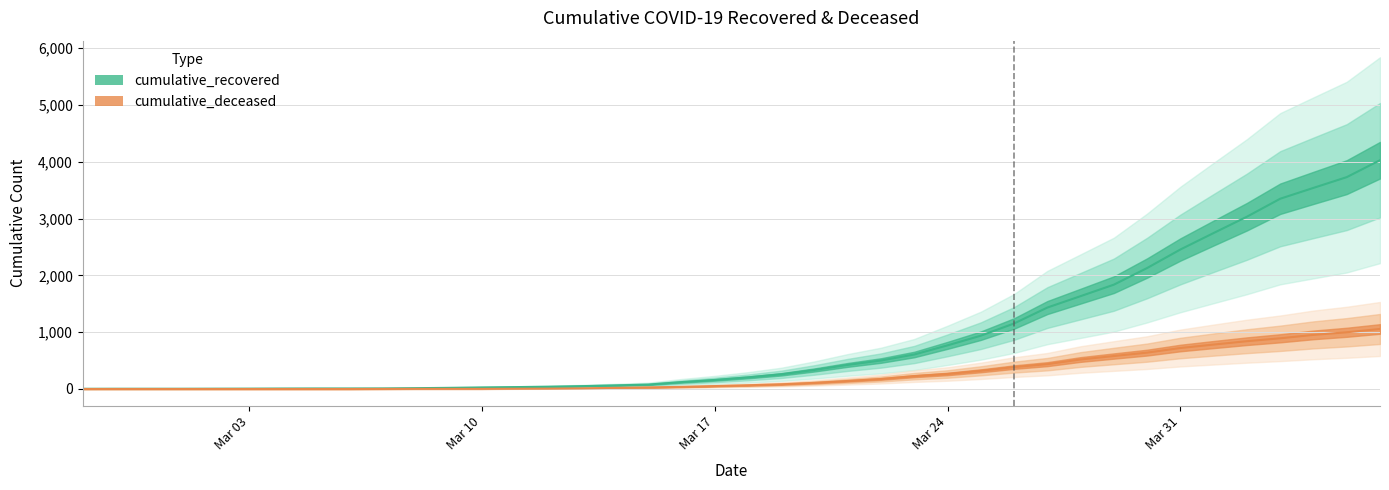

At which label does cumulative_deceased first exceed 65?

2020-03-19